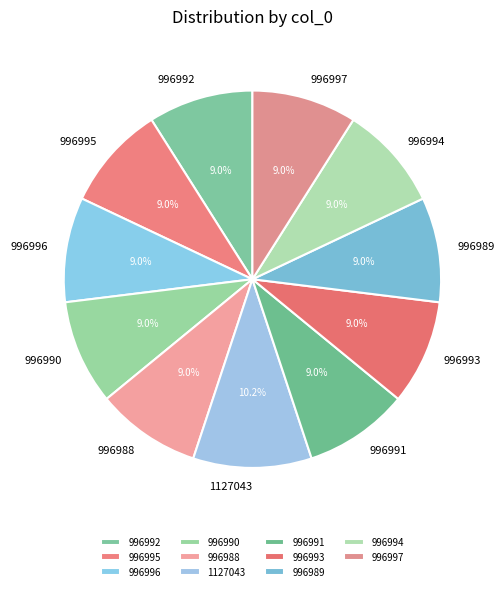

How many slices are in this pie chart?

11